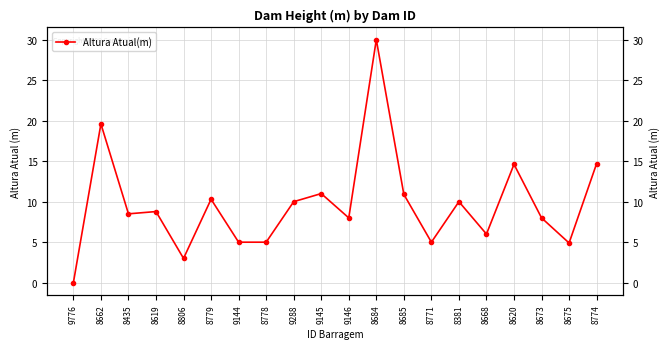

Between 8685 and 8381, which is larger?

8685